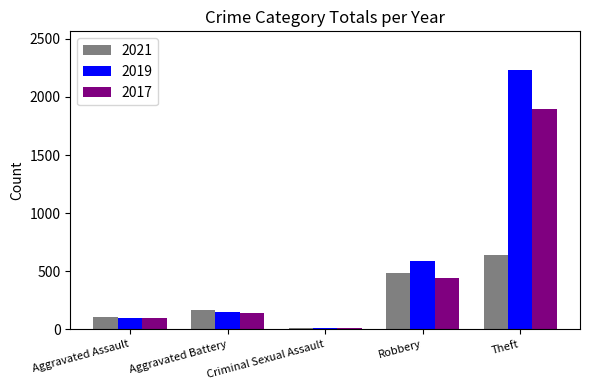

List the series in order of their overall mean, lowest first.

2021, 2017, 2019